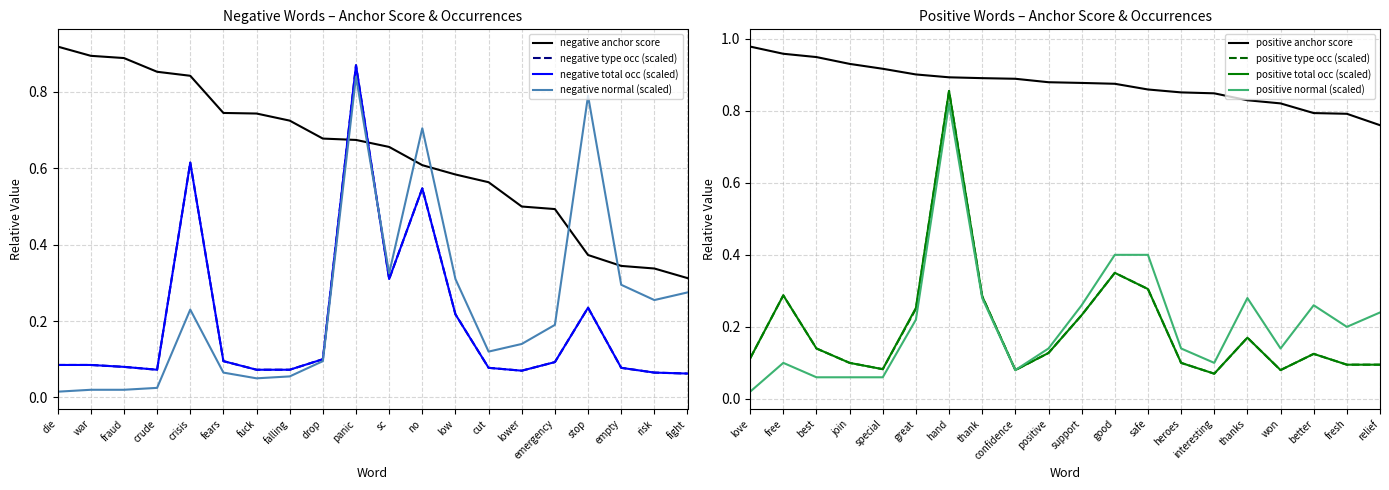

At how many categories does at least one series exceed 0?

20